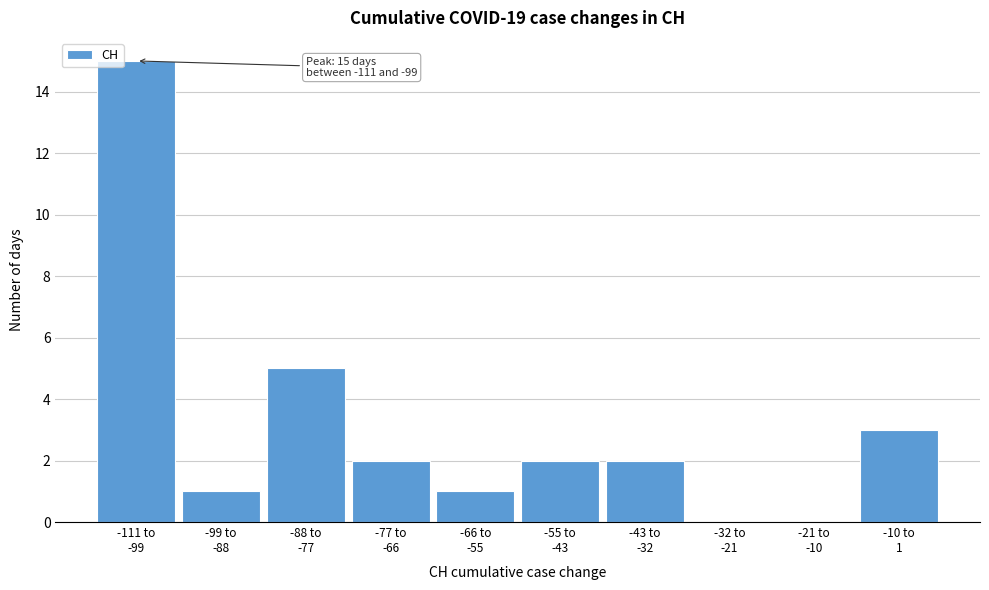

What is the maximum value shown in the chart?

15